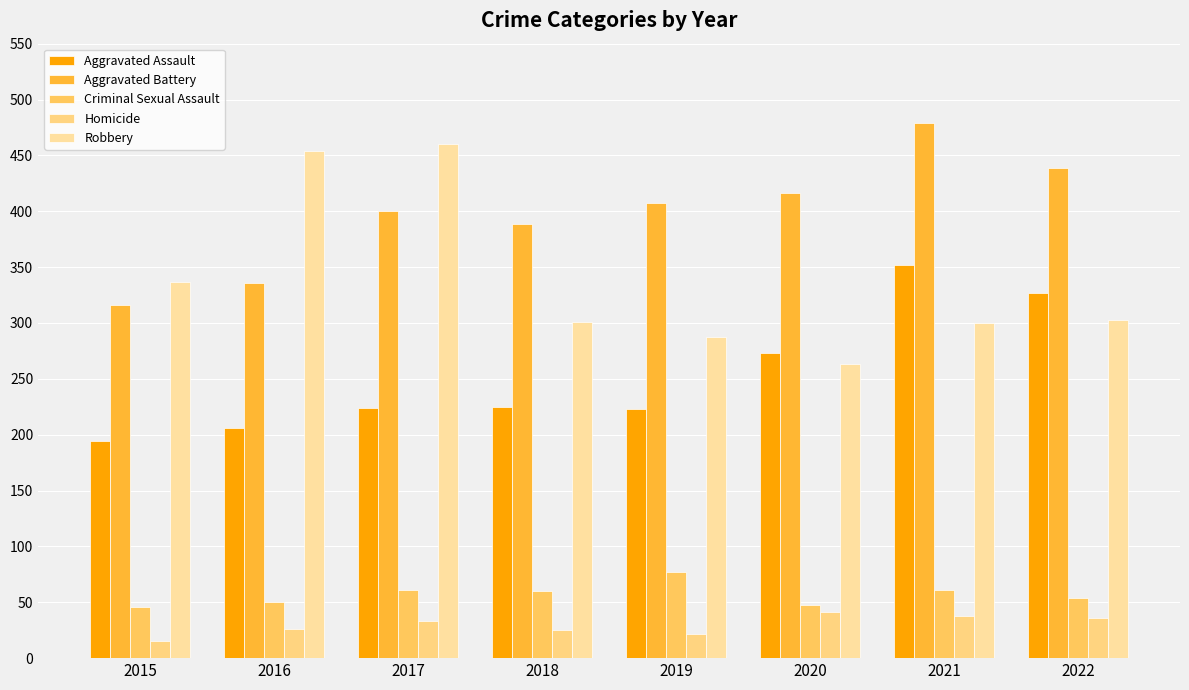

What is the smallest value displayed?

15